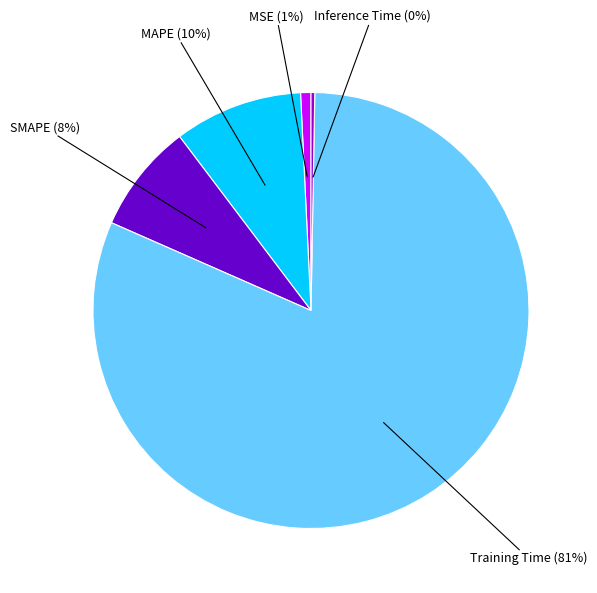

To the nearest percent, what is the average slice percentage?

20%